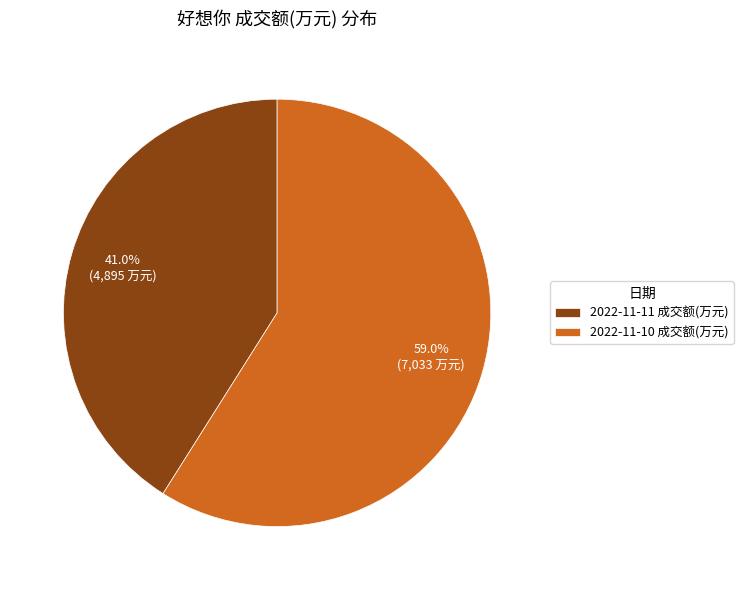

How much of the chart is everything except 2022-11-10 成交额(万元)?

41.0%